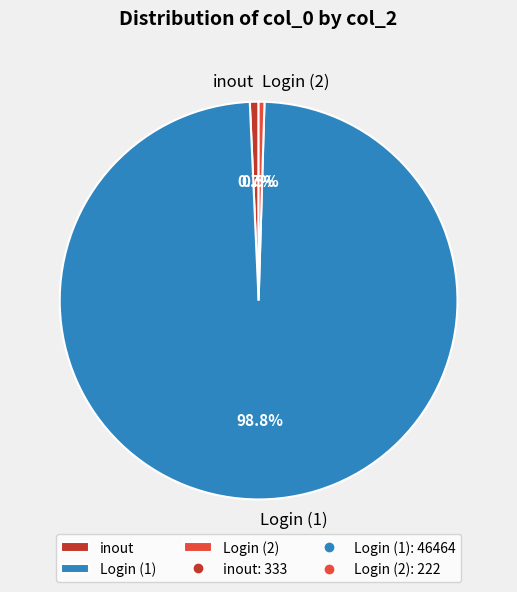

How many segments does this pie chart have?

3